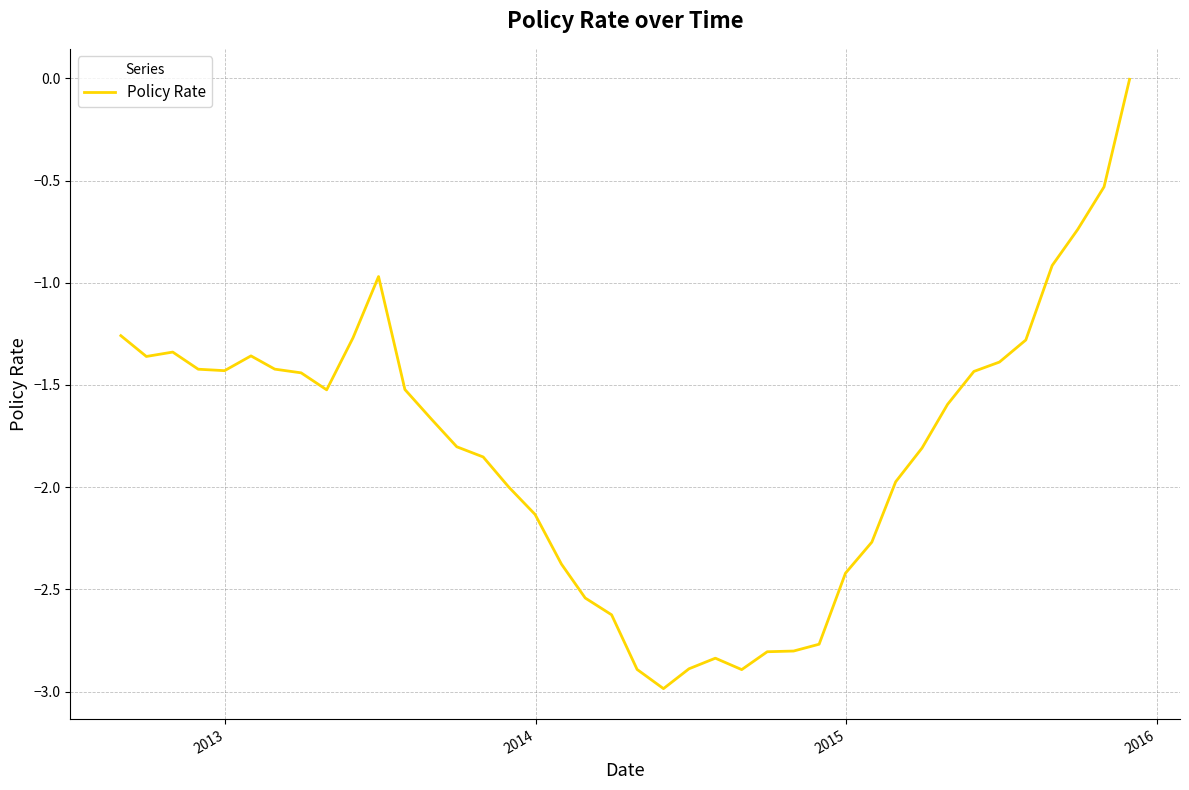

What is the average value?

-1.8